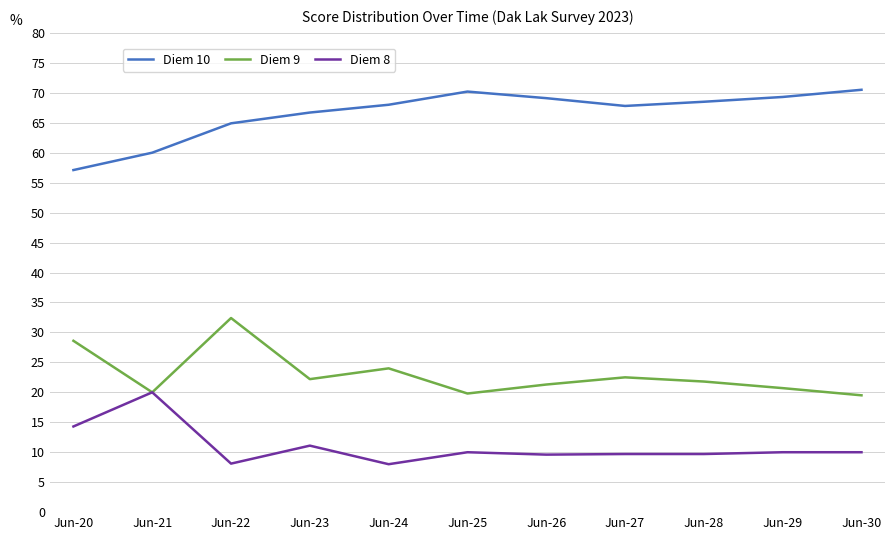

True or false: Diem 8 has more than 2 interior local peaks.

True